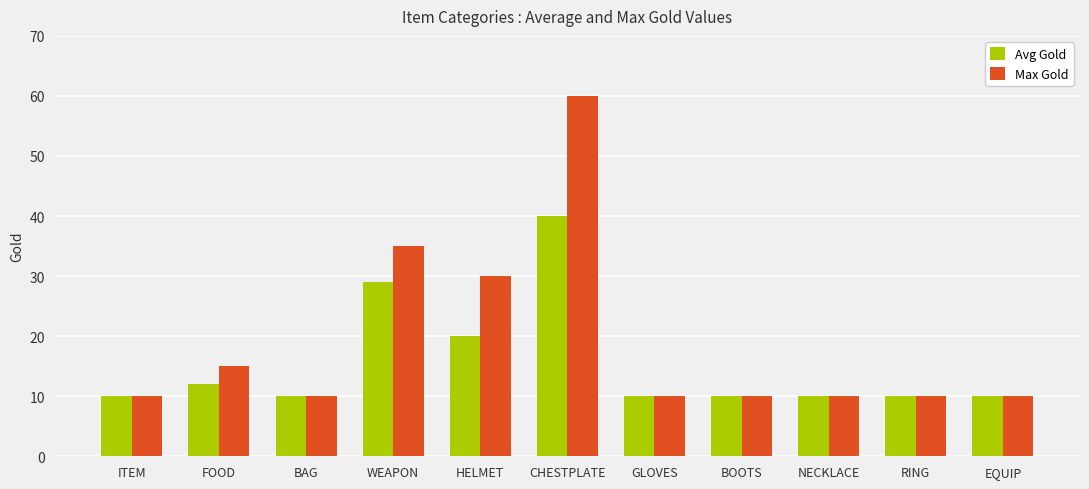

What is the total value across all series at BAG?

20